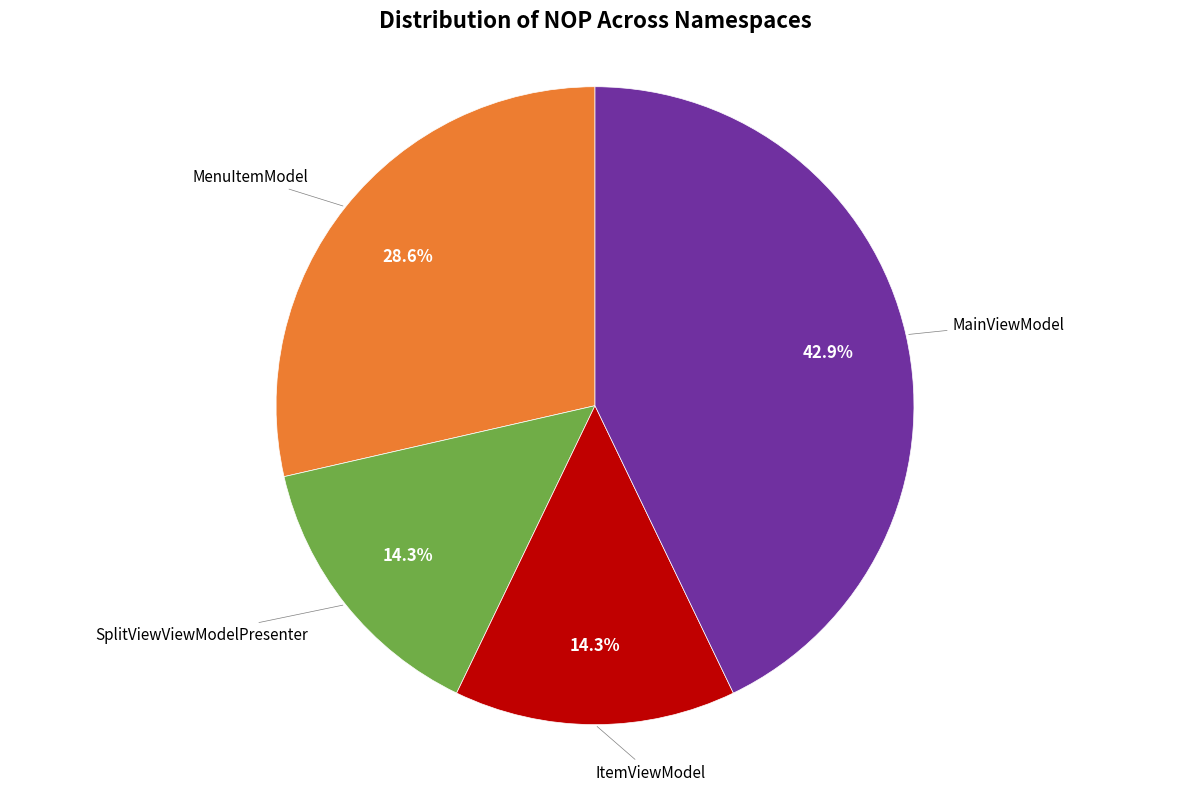

Does any single category account for the majority?

No